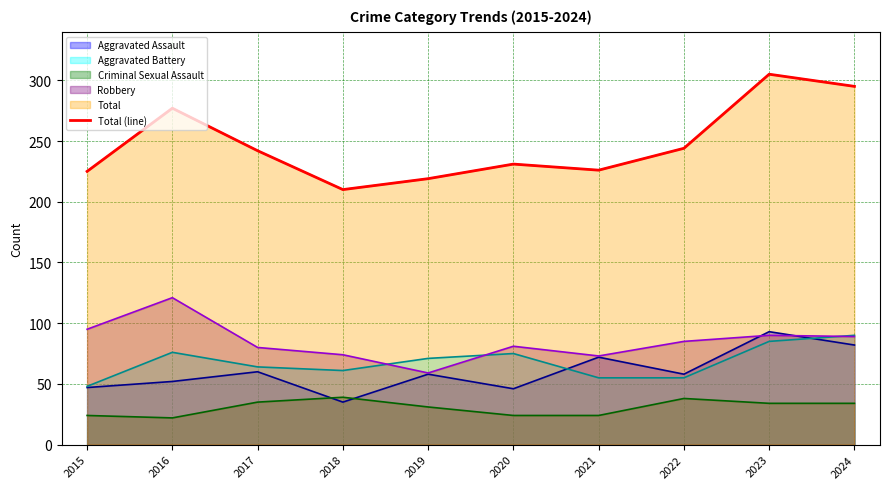

Reading right to left, transcribe all the data shown in this chart.

295	305	244	226	231	219	210	242	277	225